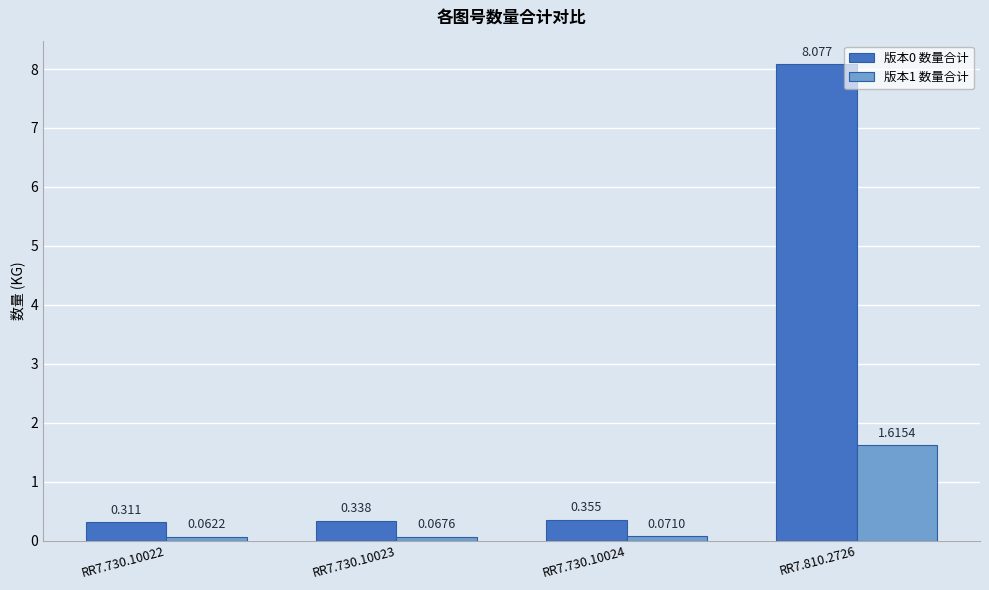

Which category has the highest value across all series?

RR7.810.2726